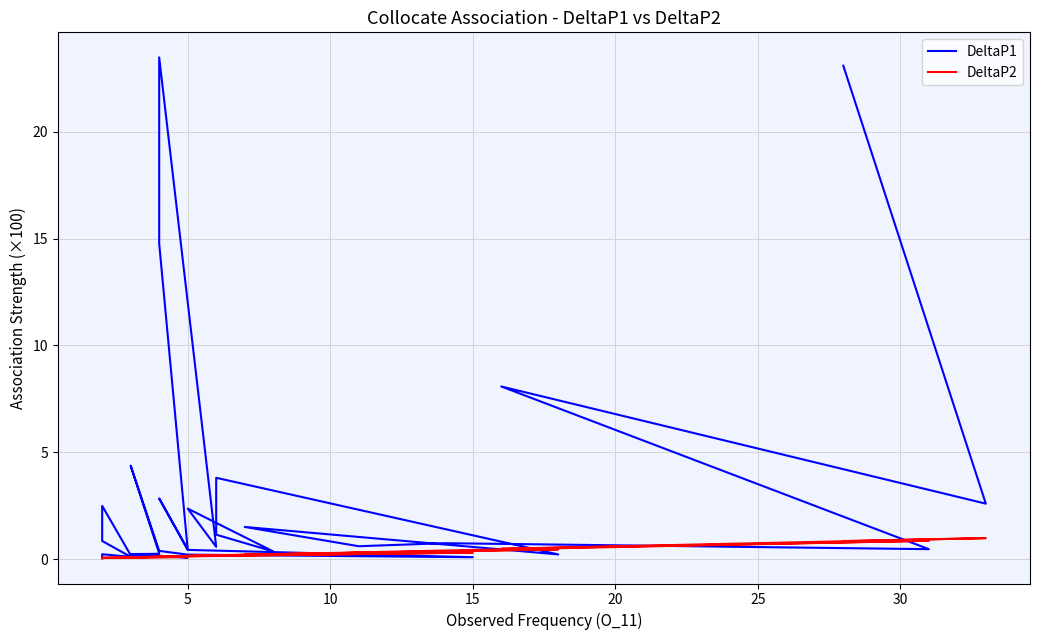

Is the value of DeltaP1 at 10 greater than the value of DeltaP2 at 38?

Yes